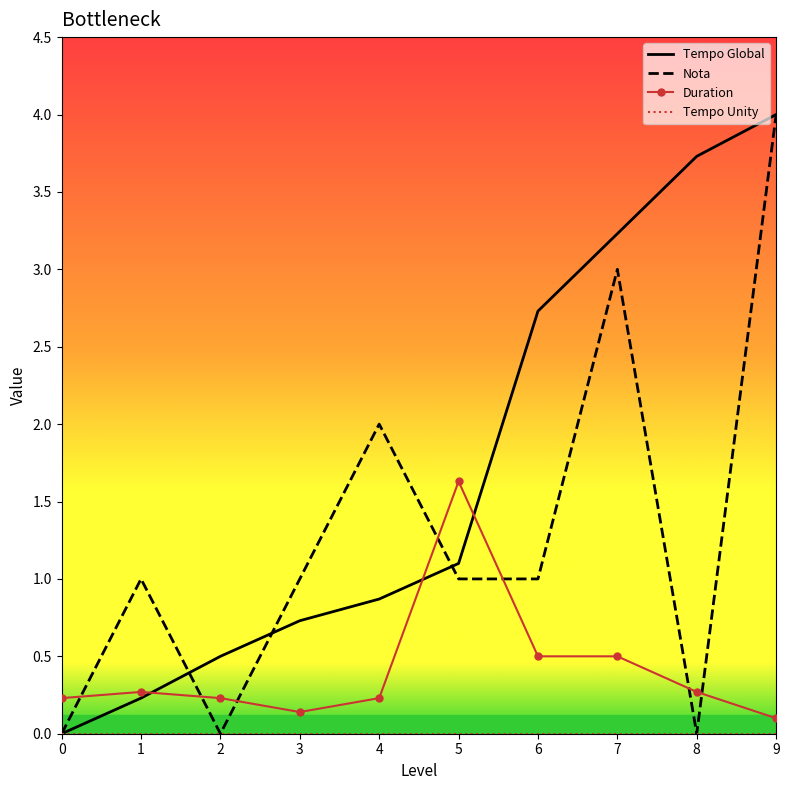

Which series has the largest total across all categories?

Tempo Global